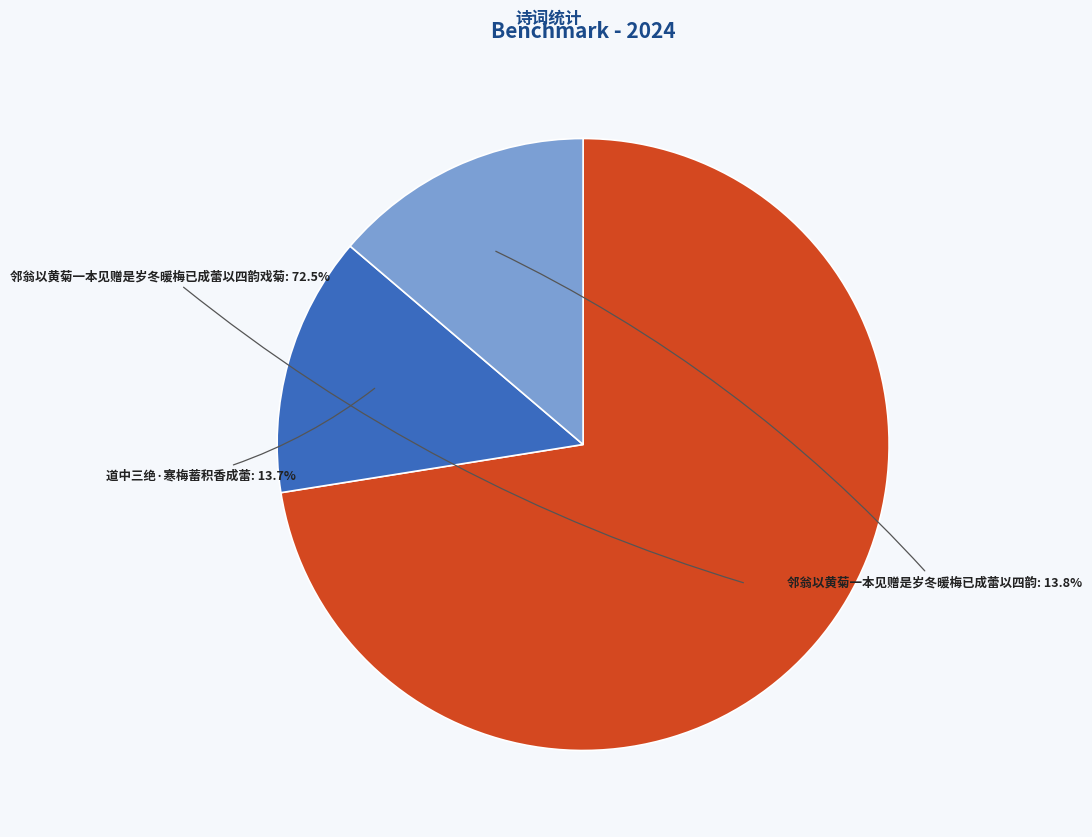

Is there any slice that represents more than half of the pie?

Yes